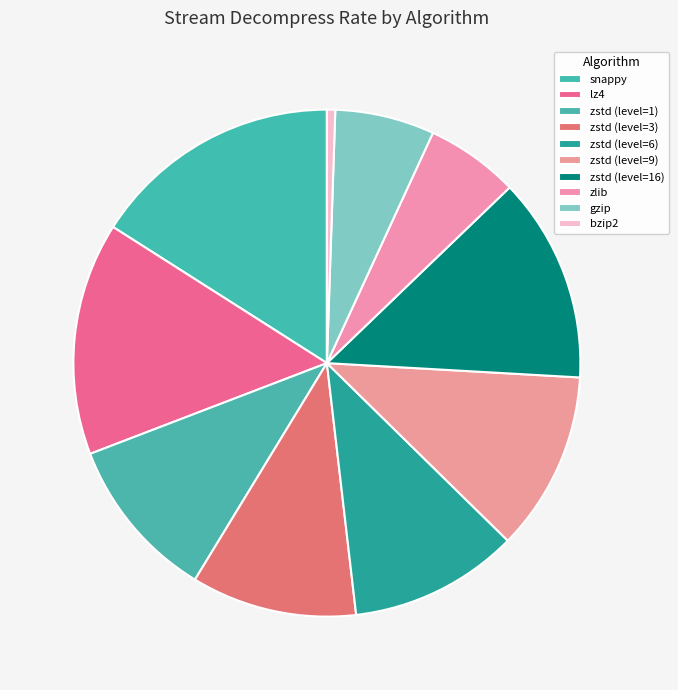

Count the number of slices in the pie.

10